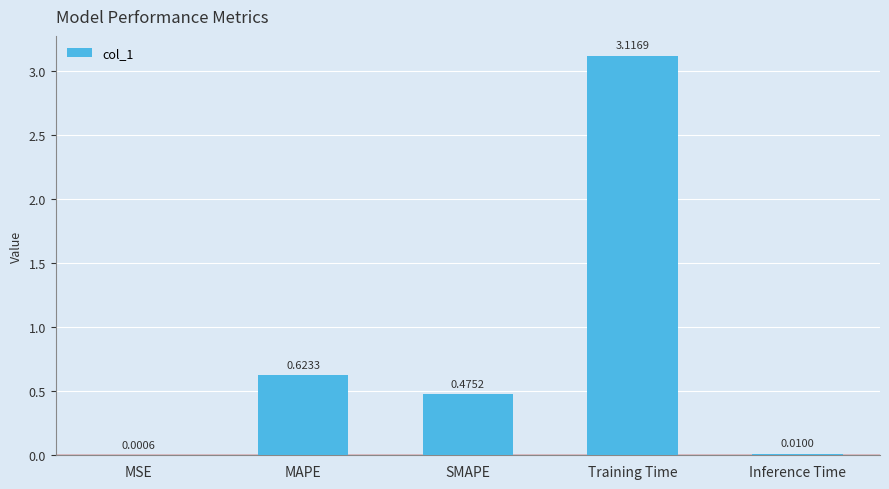

Which category has the highest value across all series?

Training Time